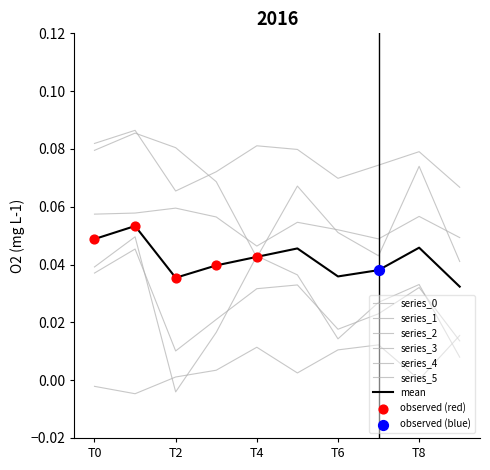

How many lines are shown in the chart?

7